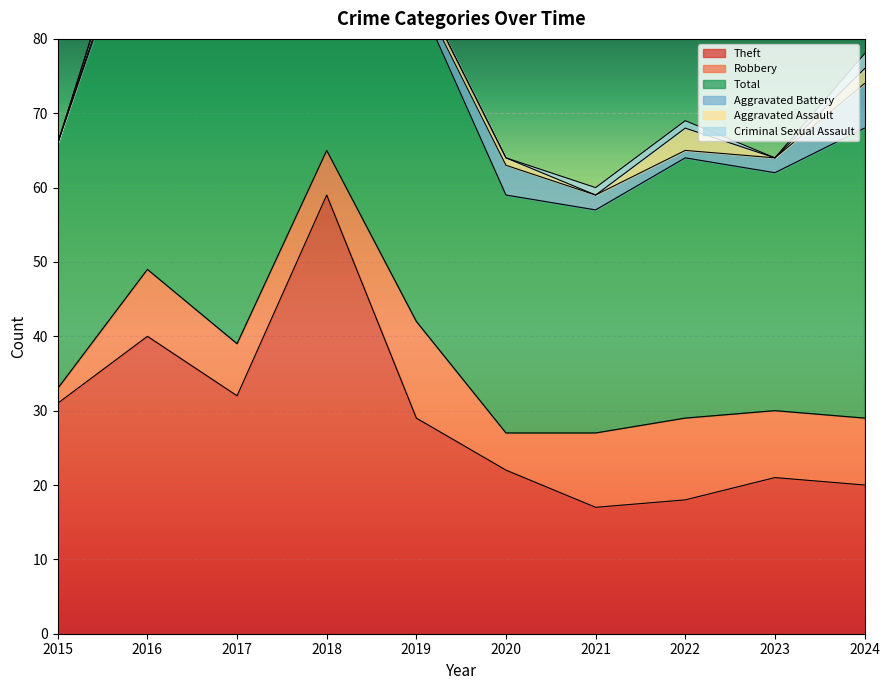

Which series has the widest spread of values?

Total